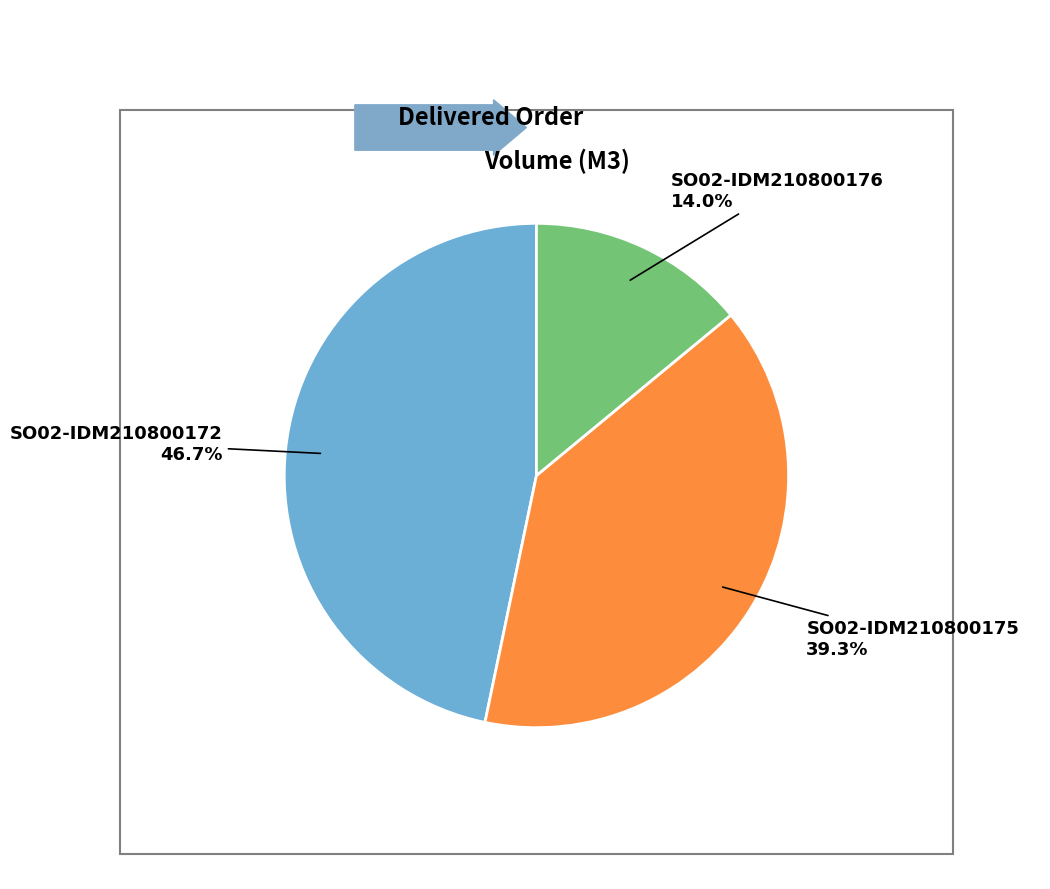

Count the number of slices in the pie.

3